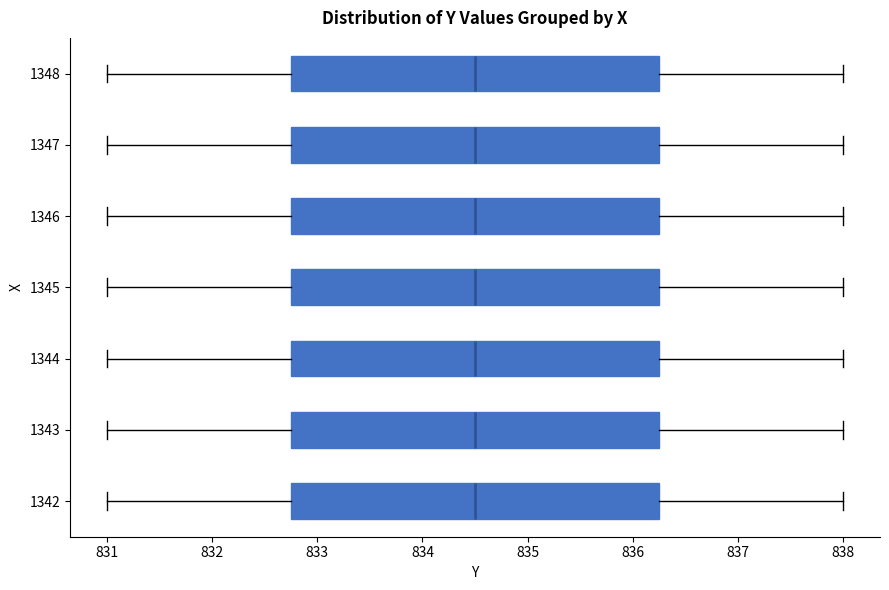

Where does the right whisker of the box at y = 1342 end on the x-axis? The values are not printed on the chart, so give them approximately, as read against the axis.

838.0